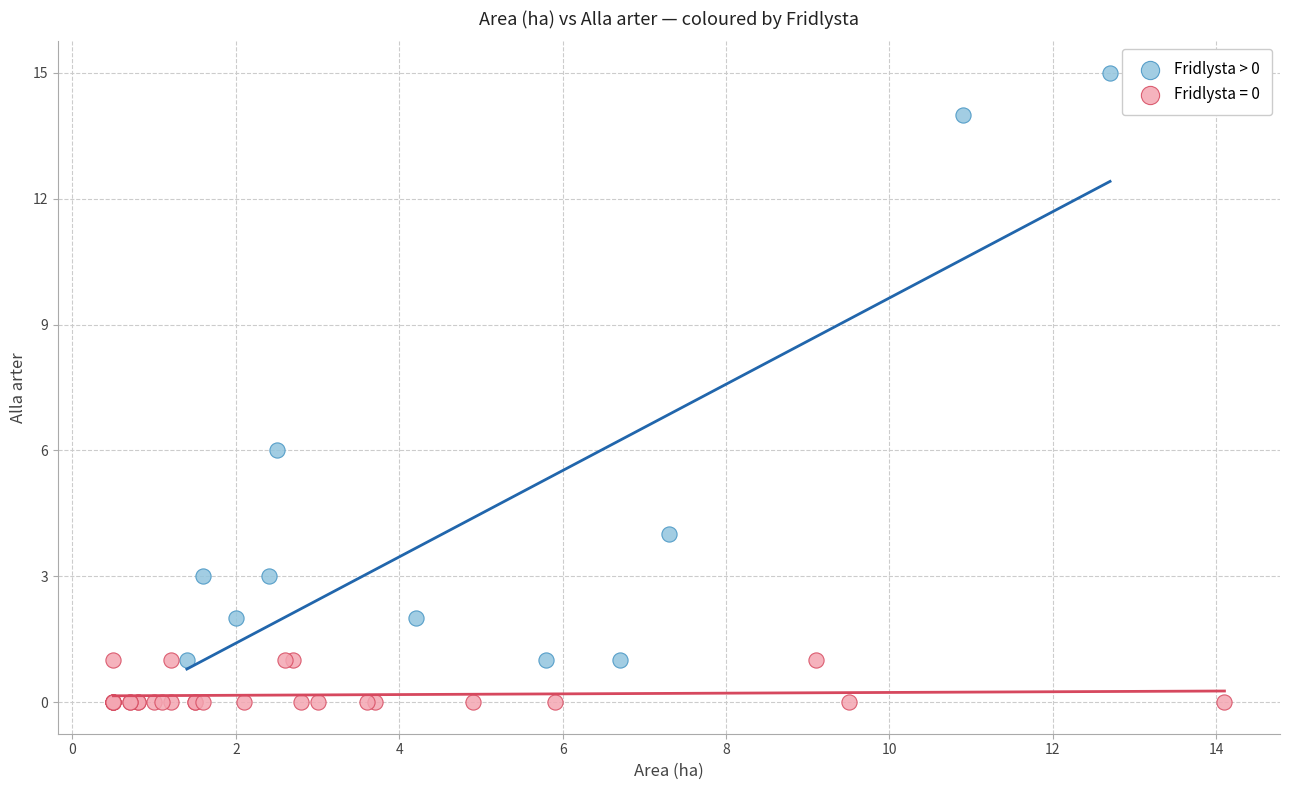

Which series contains the highest Y value?

Fridlysta > 0